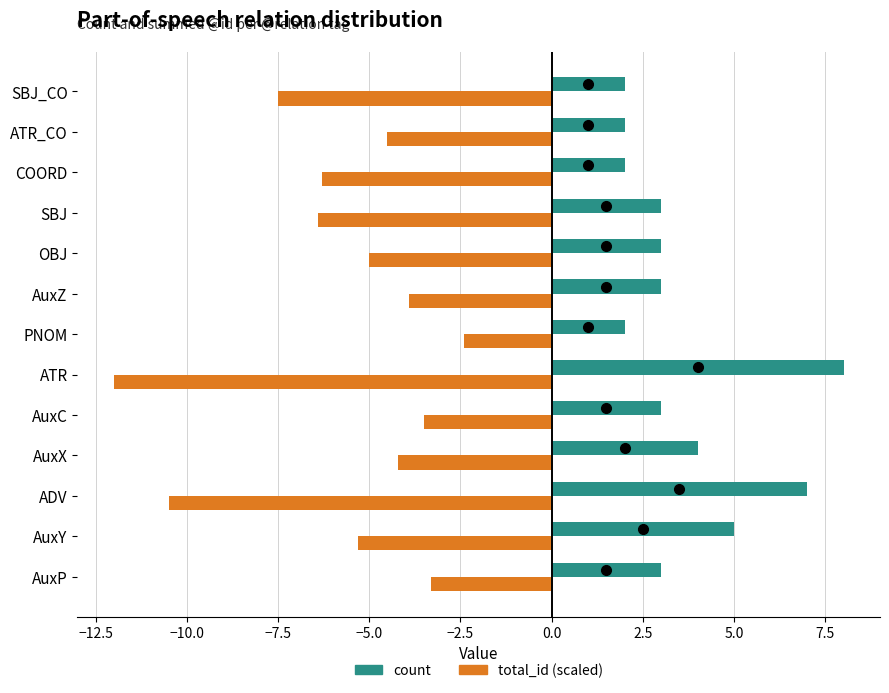

What is the total value across all series at AuxP?

-0.3